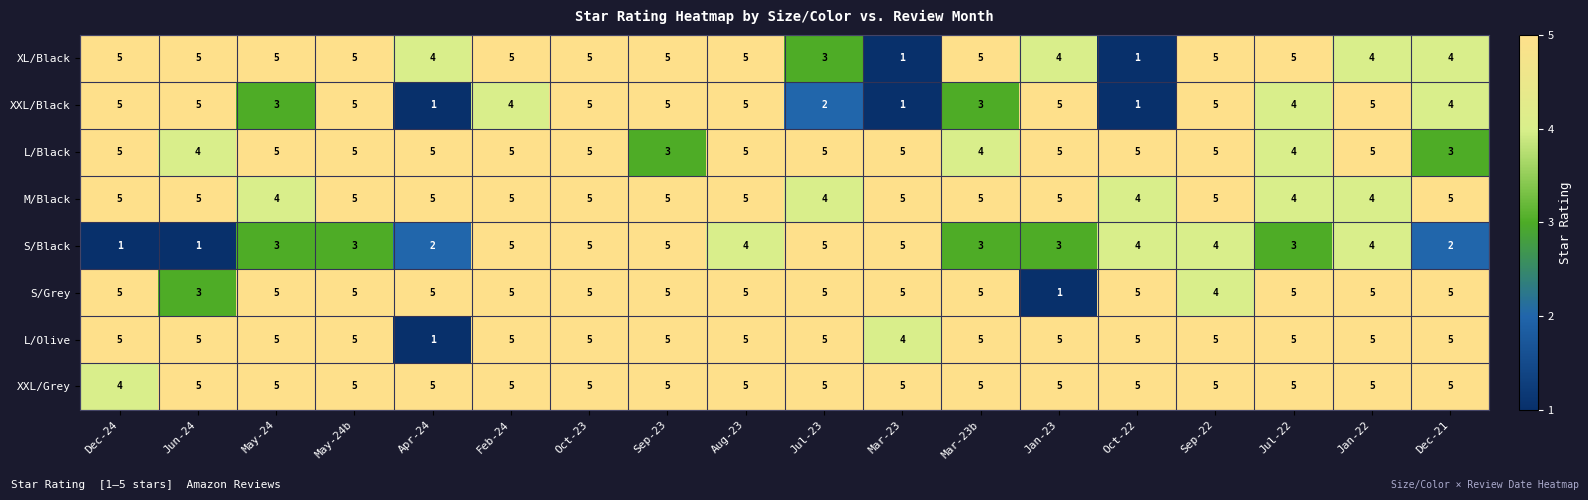

Between Jun-24 and Aug-23, which series saw the biggest shift?

S/Black